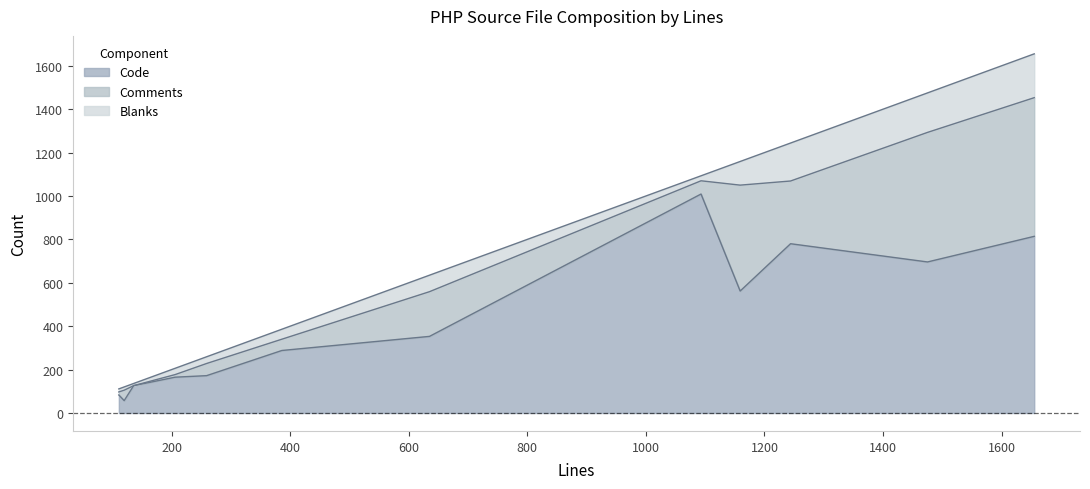

Count the number of data series in this chart.

3